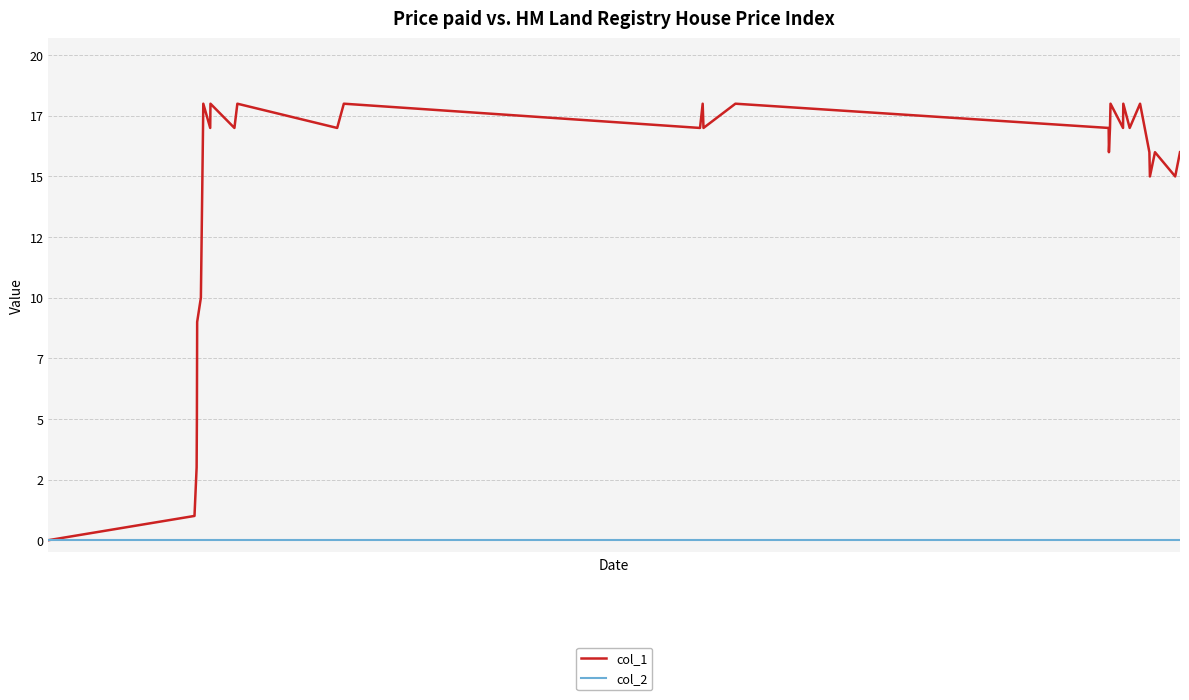

Does the chart have visible grid lines?

Yes